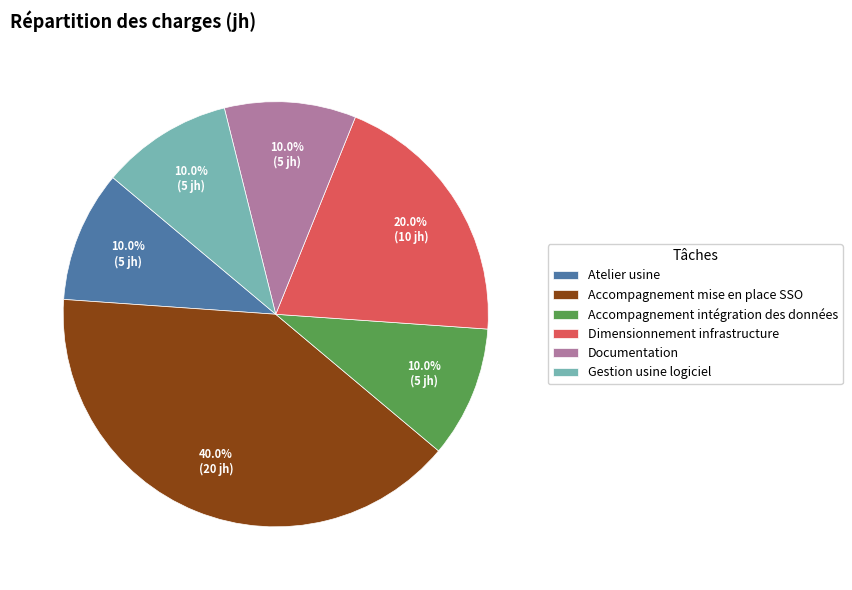

Which category has the biggest portion of the pie?

Accompagnement mise en place SSO